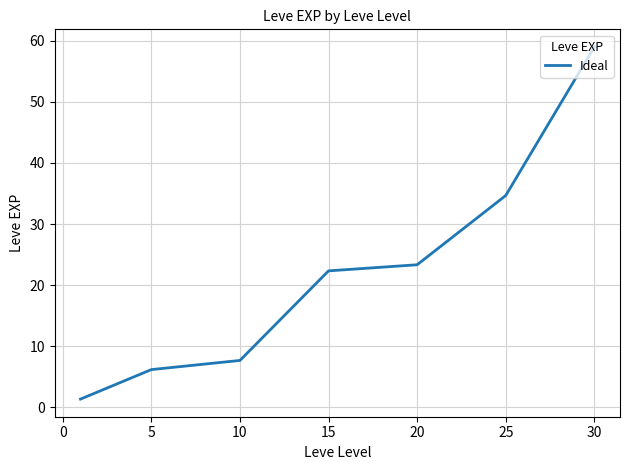

What is the smallest value displayed?

1.3